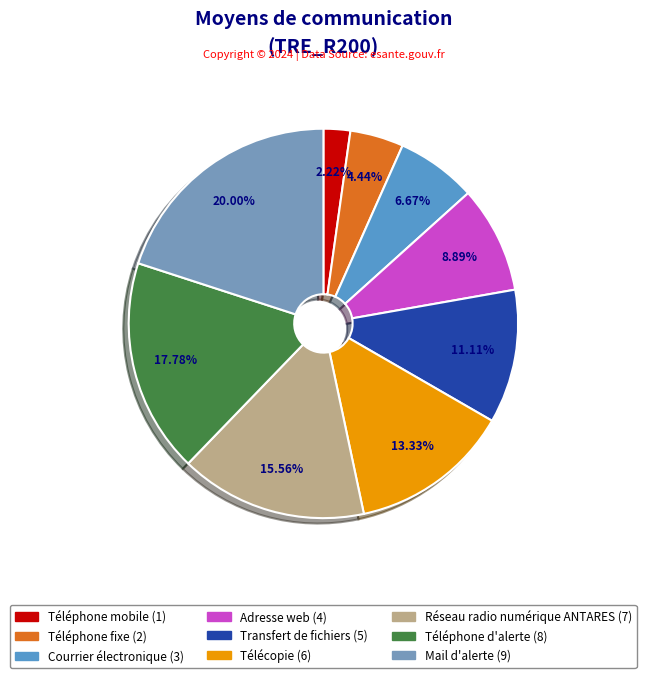

The Courrier électronique slice represents 7% of the pie. True or false?

True